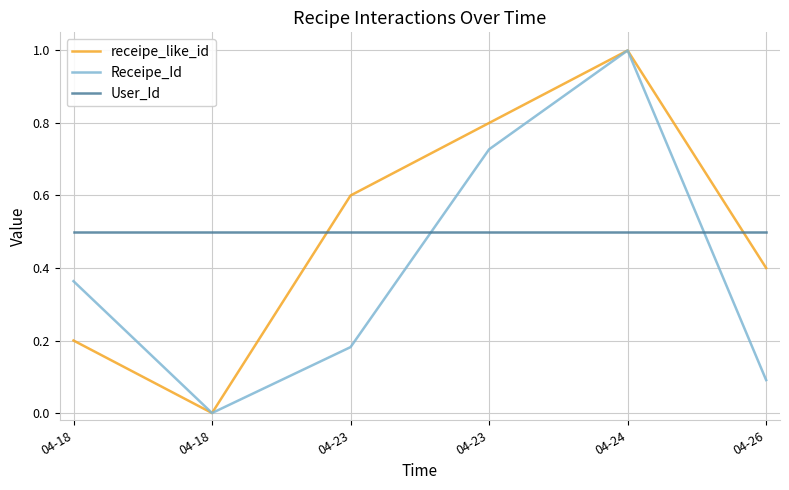

Which series has the largest total across all categories?

receipe_like_id